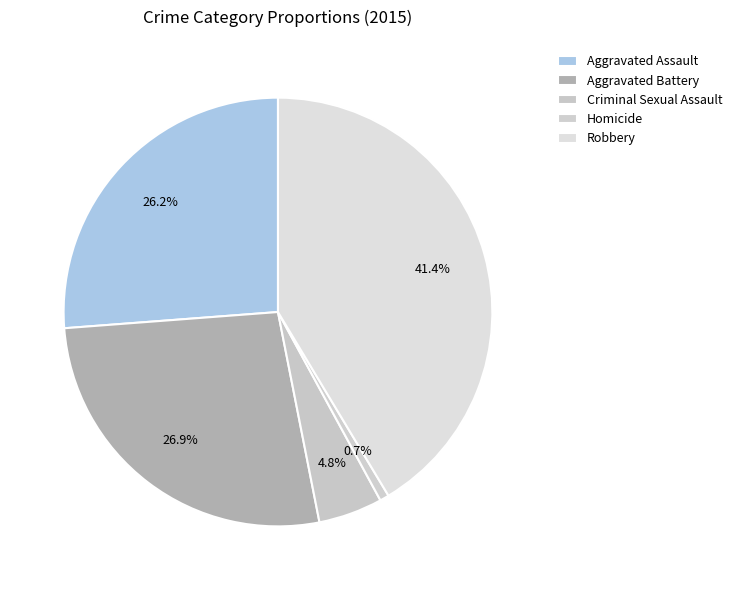

How many slices are in this pie chart?

5